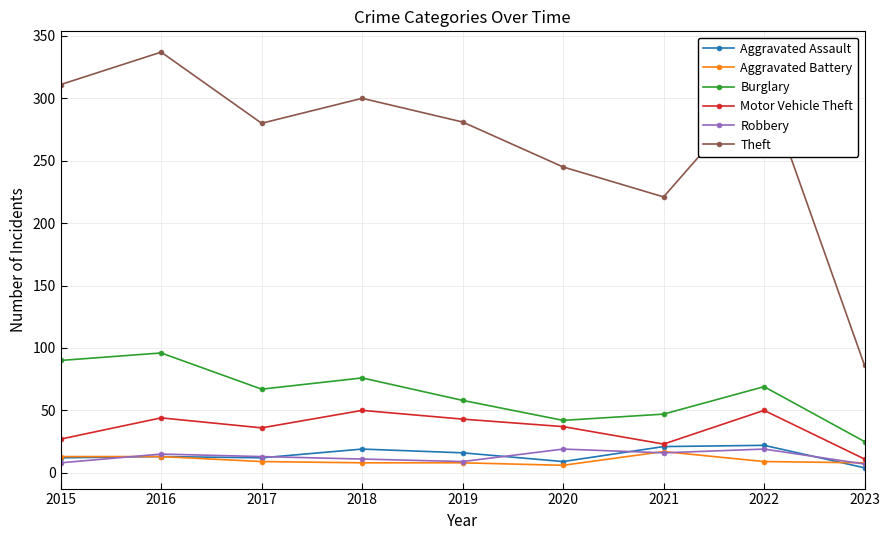

True or false: Burglary and Robbery cross at least once.

False